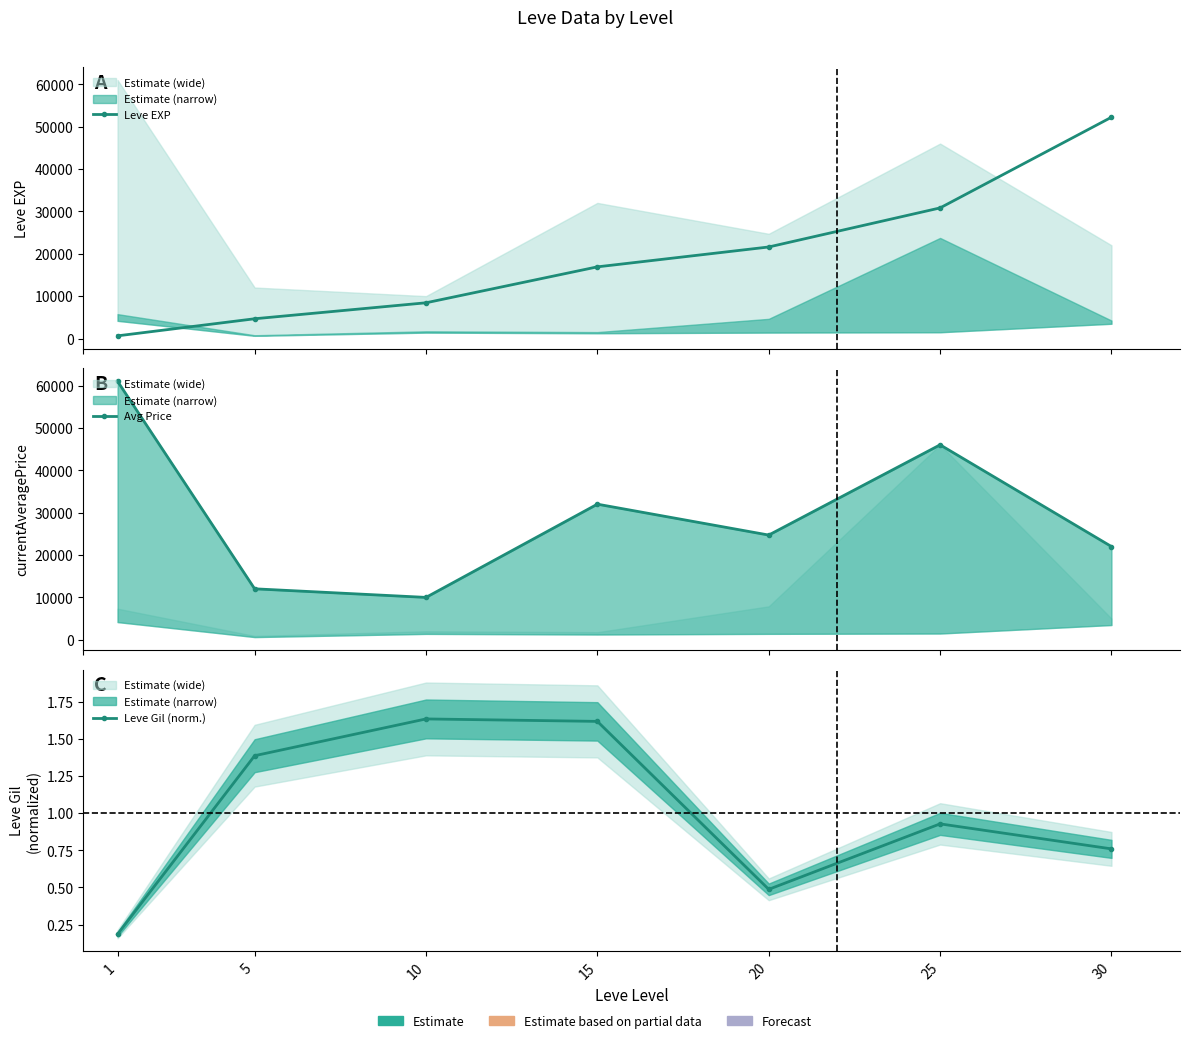

At which category is the sum across all series the highest?

25